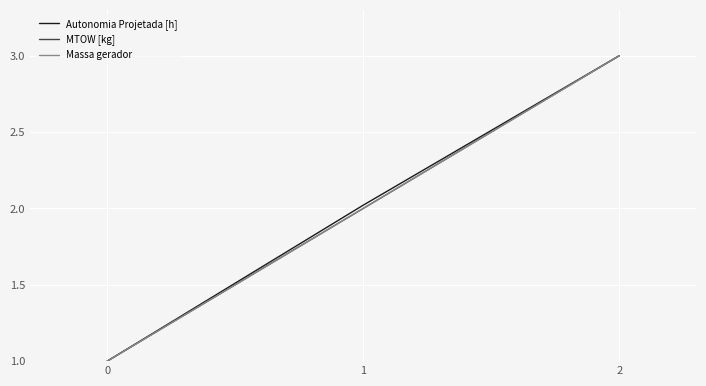

Count the Autonomia Projetada [h] values in the range 1 to 3.

3